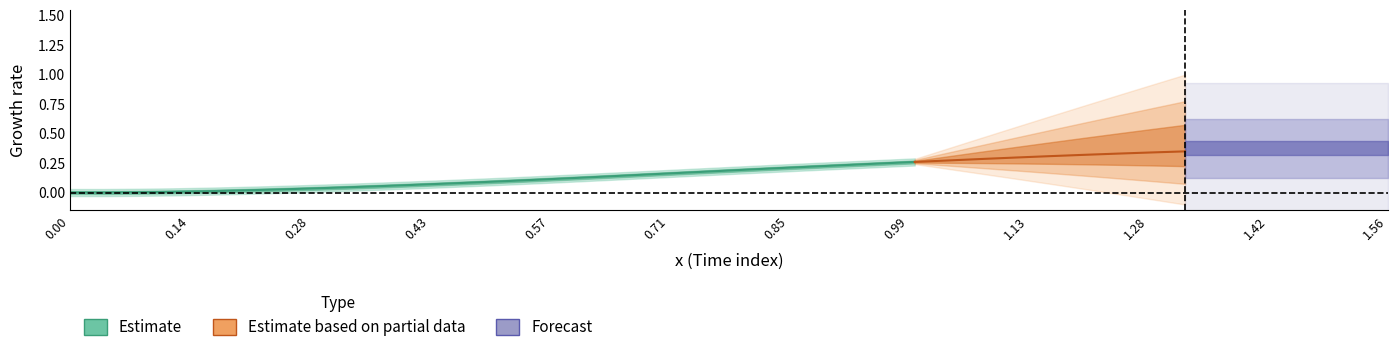

How many data points does each series have?

40